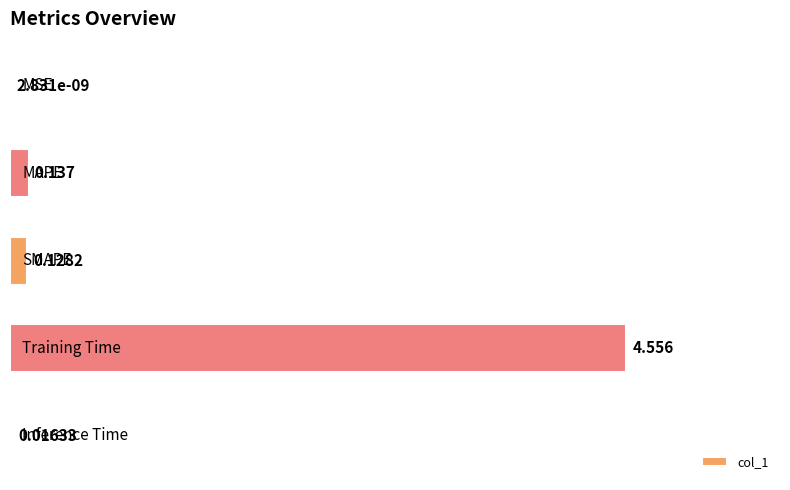

Does the chart contain stacked bars?

No